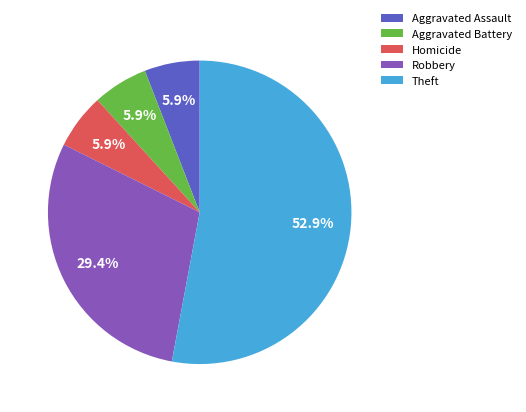

To the nearest percent, what is the difference between the largest and smallest slice percentages?

47%